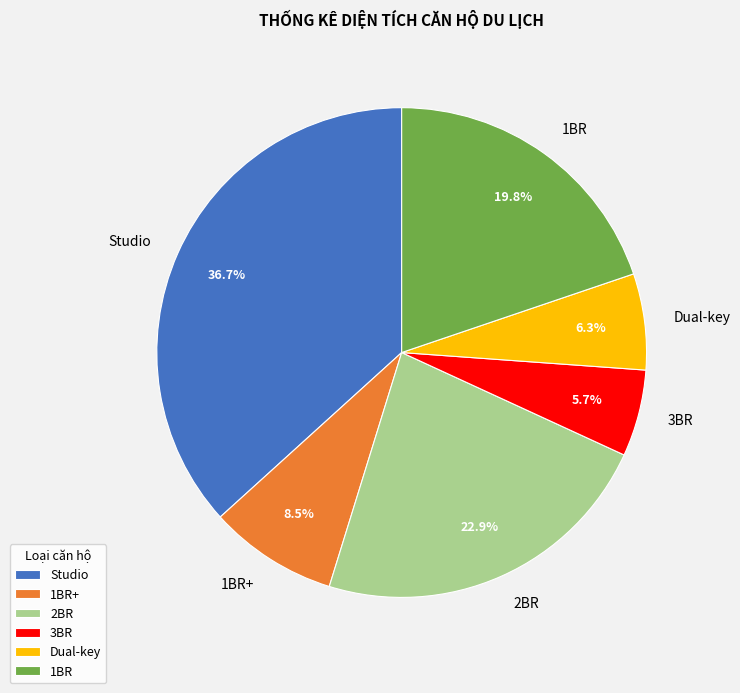

Which slice is the largest?

Studio